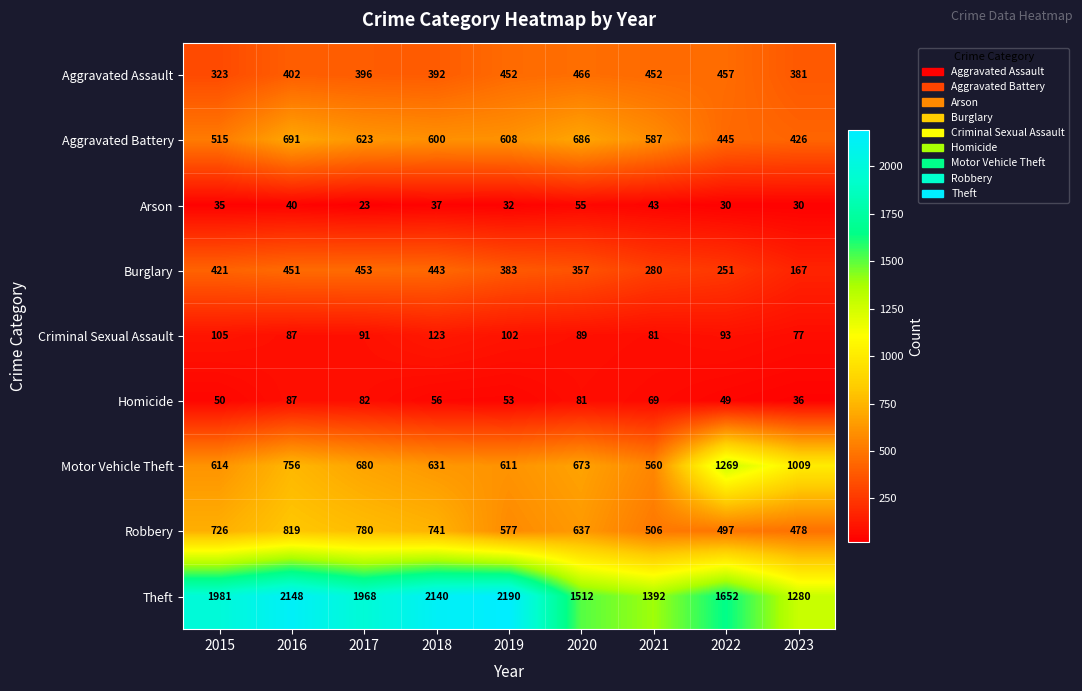

What is the approximate value of Burglary at 2020?

357